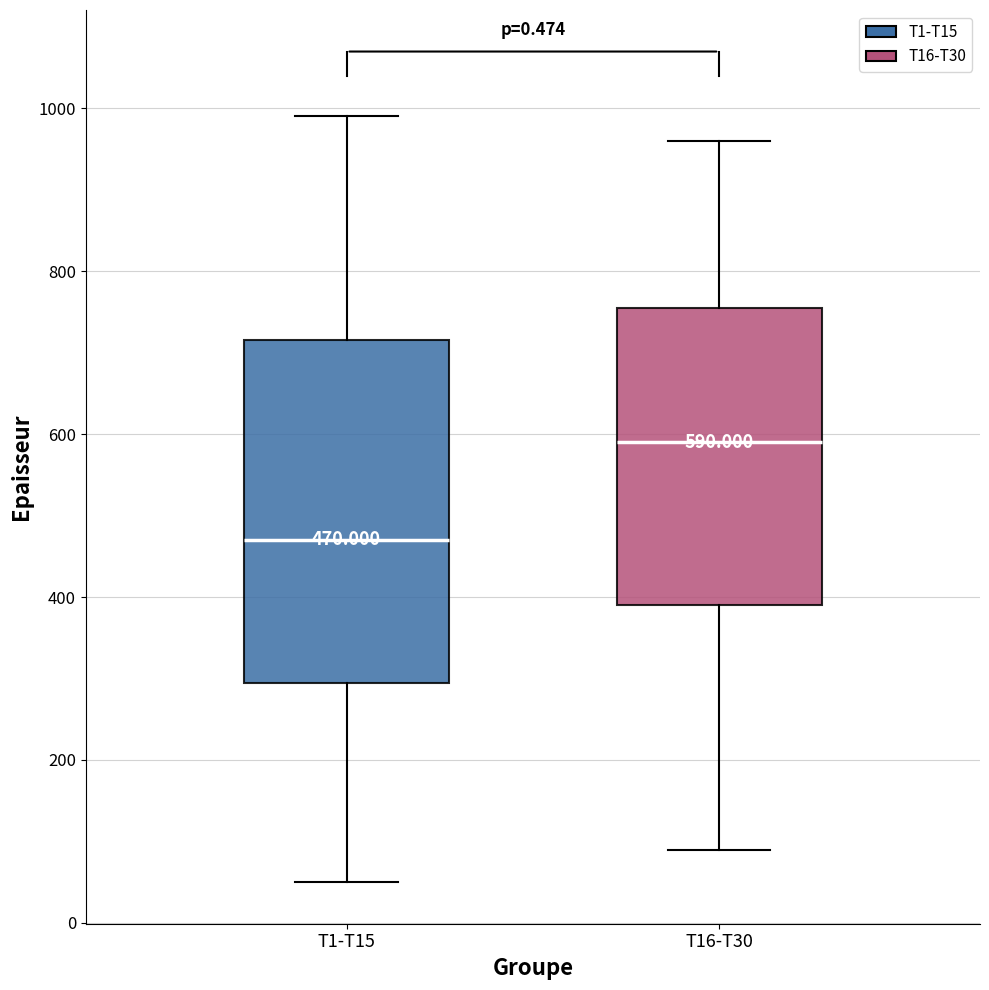

Comparing the boxes themselves (not the whiskers), which one is the tallest?

T1-T15